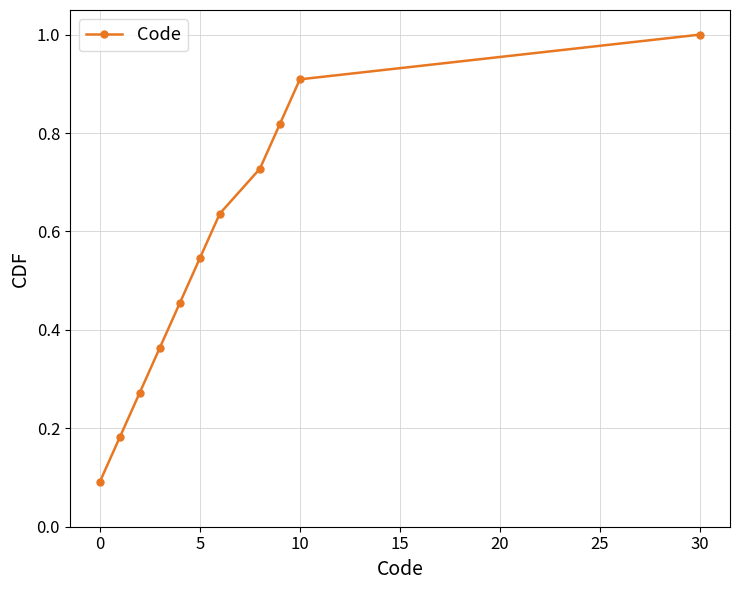

What is the value of the 10th point from the left?

0.9